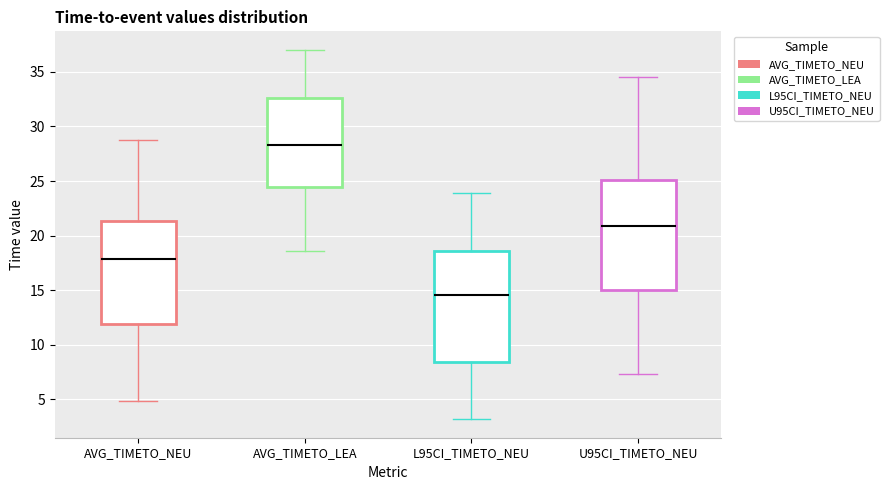

Reading left to right, read every box against the y-axis: the position of its median line, the range the box covers, and the ends of its whiskers. The values are not printed on the chart, so give them approximately, as read against the axis.

AVG_TIMETO_NEU: median 18.0, box 12.0 to 21.5, whiskers 5.0 to 28.5
AVG_TIMETO_LEA: median 28.5, box 24.5 to 32.5, whiskers 18.5 to 37.0
L95CI_TIMETO_NEU: median 14.5, box 8.5 to 18.5, whiskers 3.0 to 24.0
U95CI_TIMETO_NEU: median 21.0, box 15.0 to 25.0, whiskers 7.5 to 34.5